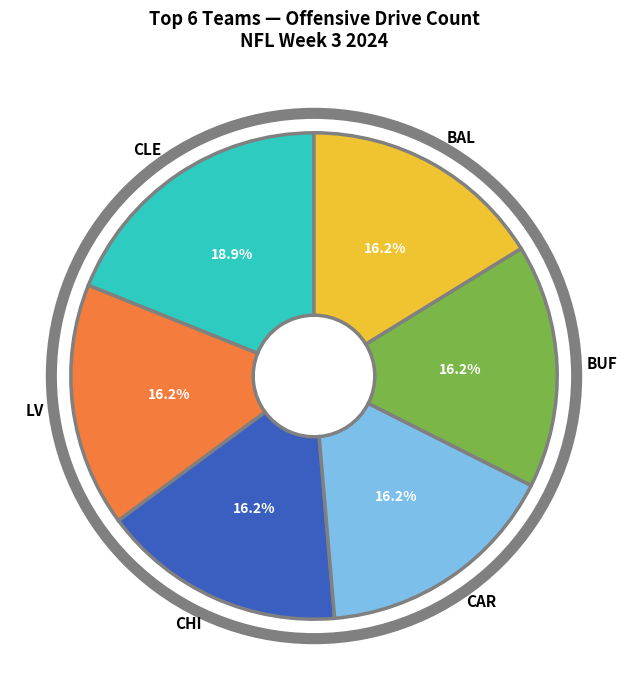

What is the total percentage of CHI and LV?

32.4%